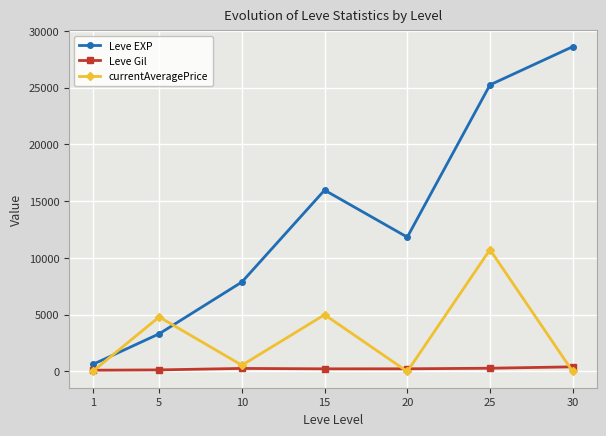

Which category has the highest value in the currentAveragePrice series?

25